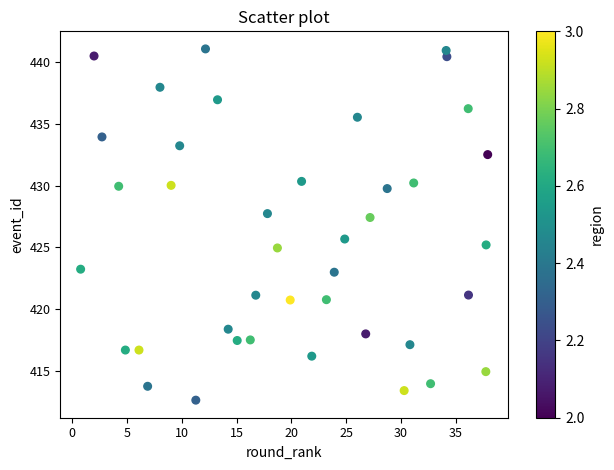

What is the range of X values (max minus min)?

37.1